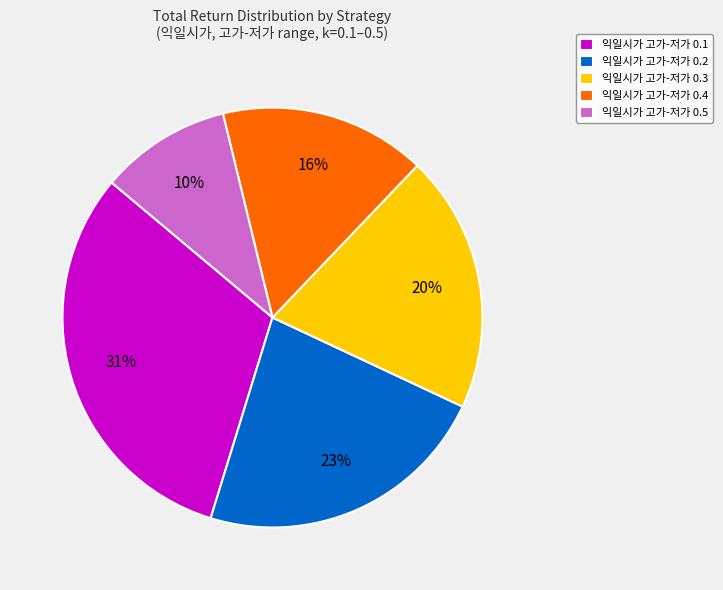

Rank the categories by value from highest to lowest.

익일시가 고가-저가 0.1, 익일시가 고가-저가 0.2, 익일시가 고가-저가 0.3, 익일시가 고가-저가 0.4, 익일시가 고가-저가 0.5